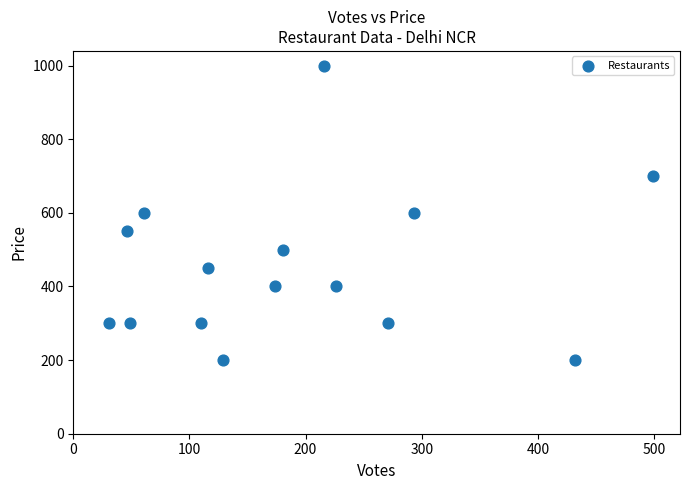

What is the range of Y values (max minus min)?

800